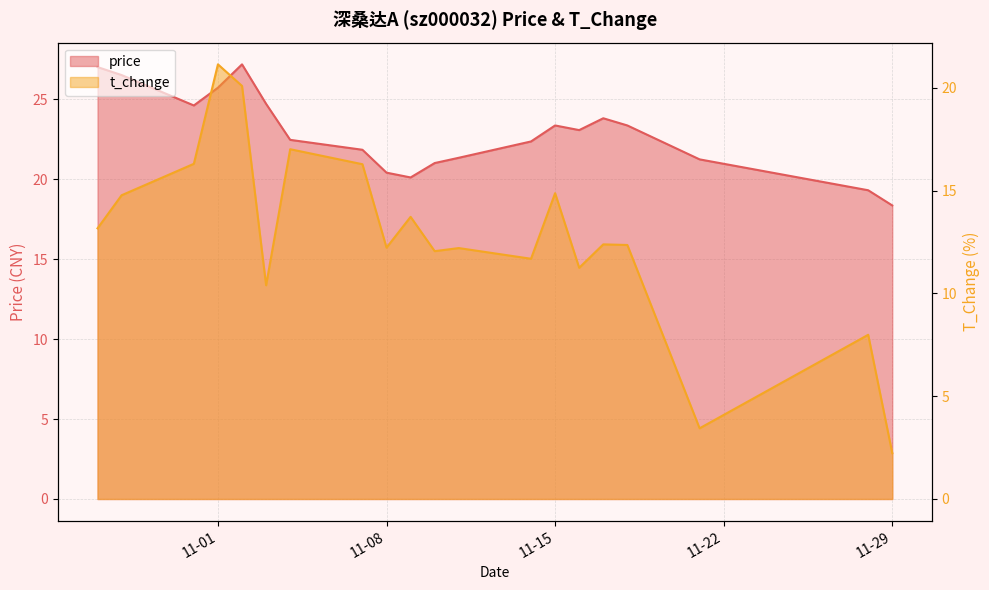

What is the sum of all t_change values?

255.7